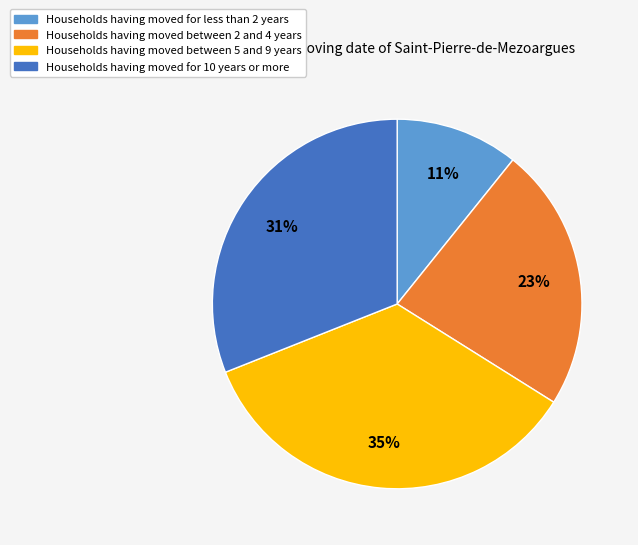

Do Households having moved for 10 years or more and Households having moved between 5 and 9 years together represent more than half of the pie?

Yes